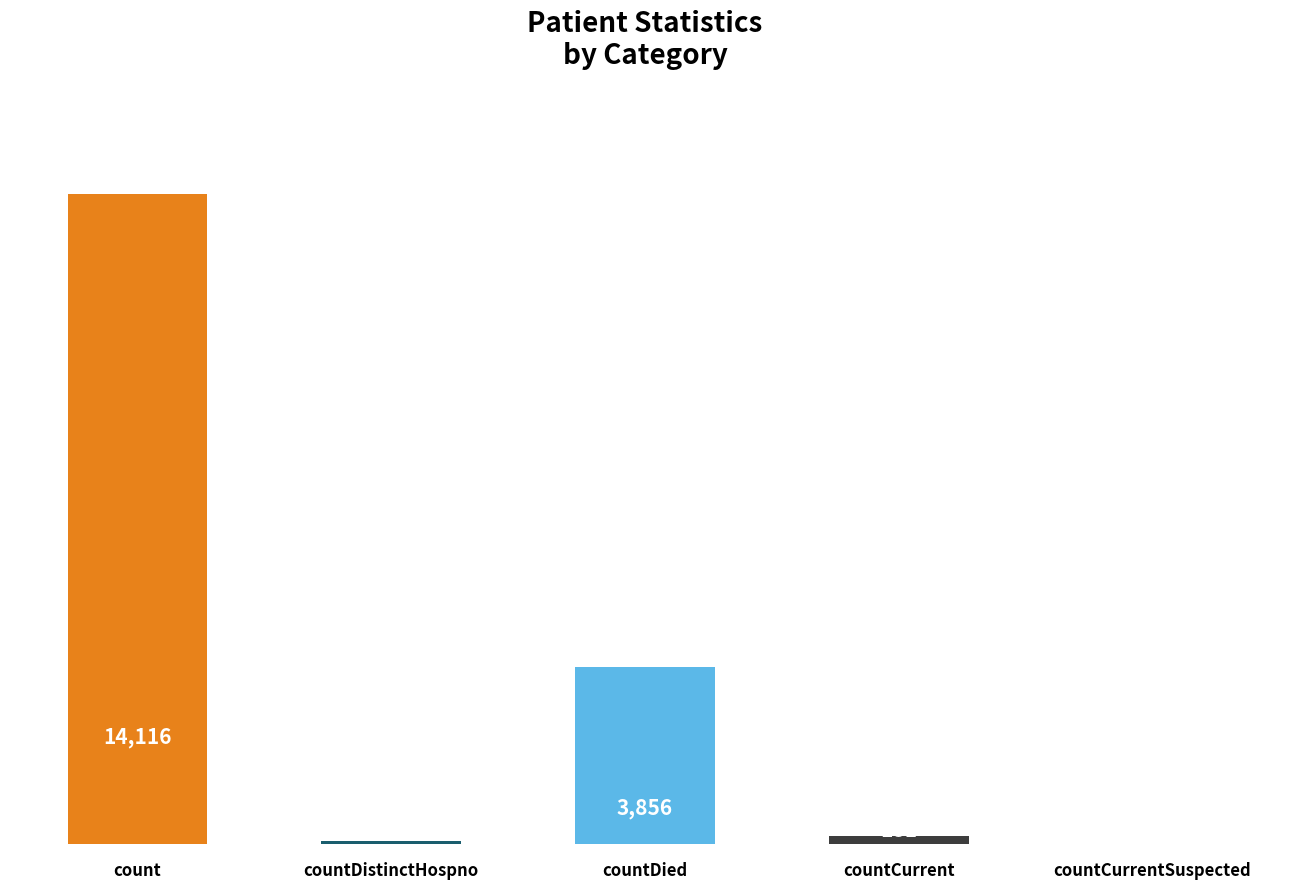

Which has a higher value, count or countDied?

count